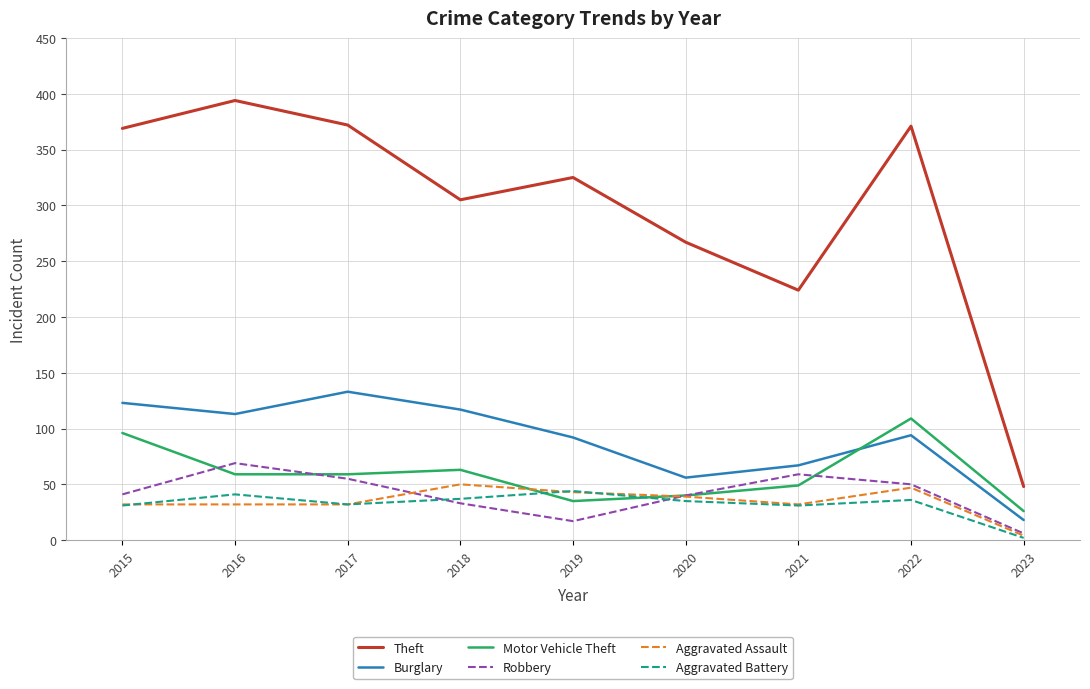

True or false: Theft has more than 1 interior local peaks.

True